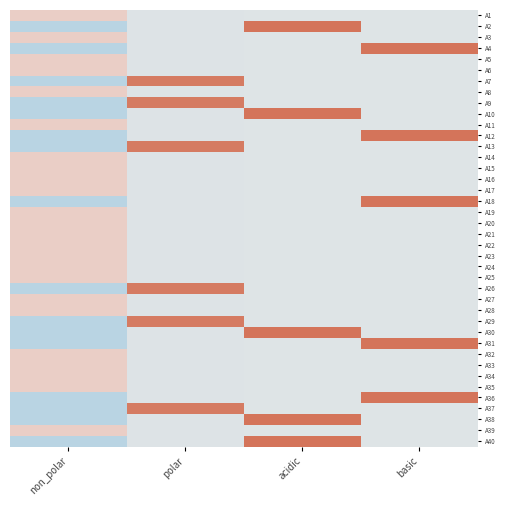

How many distinct data groups are displayed?

40